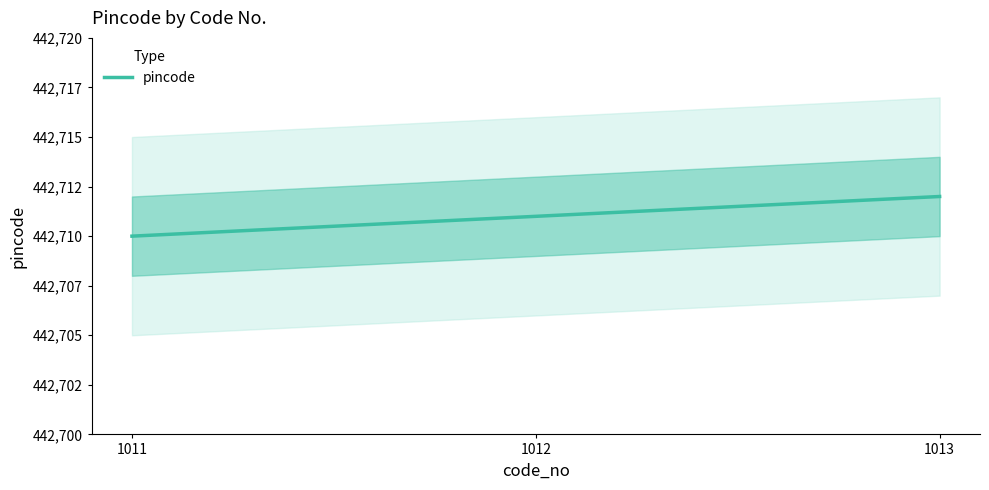

How many values are between 442710 and 442712?

3